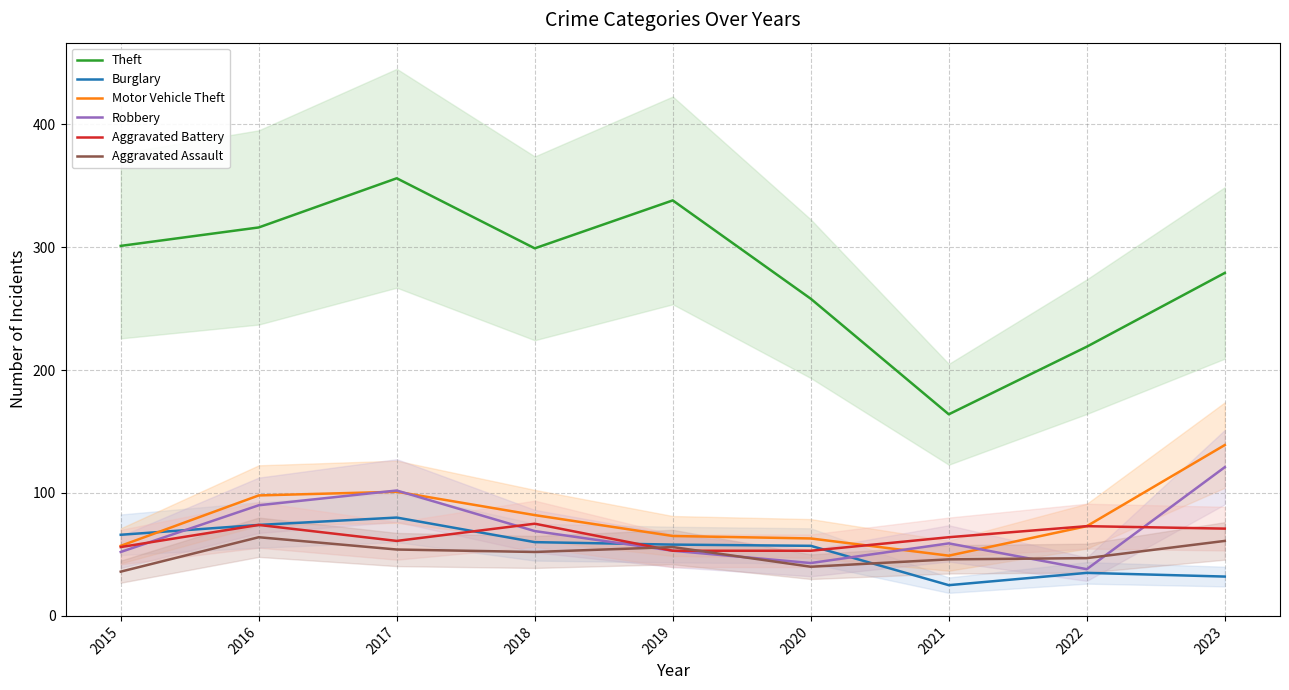

Which series ends up on top after the final intersection of Motor Vehicle Theft and Robbery?

Motor Vehicle Theft